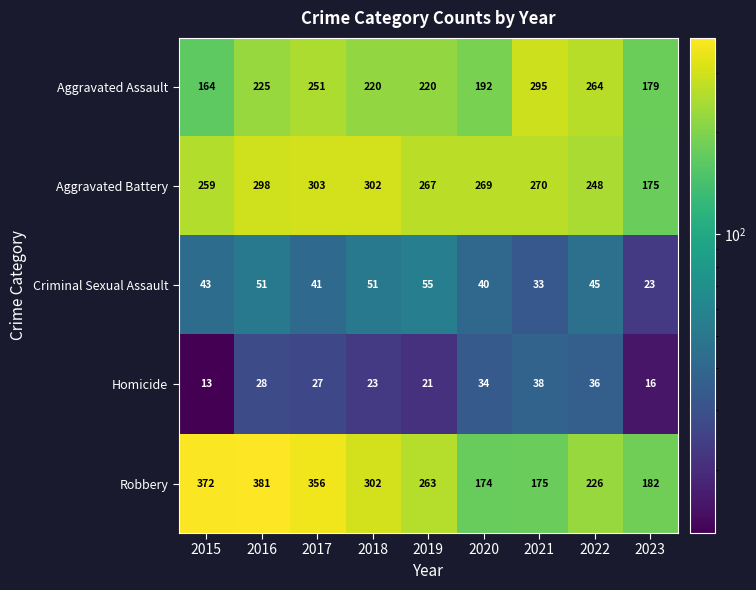

Which series has the largest total across all categories?

Robbery